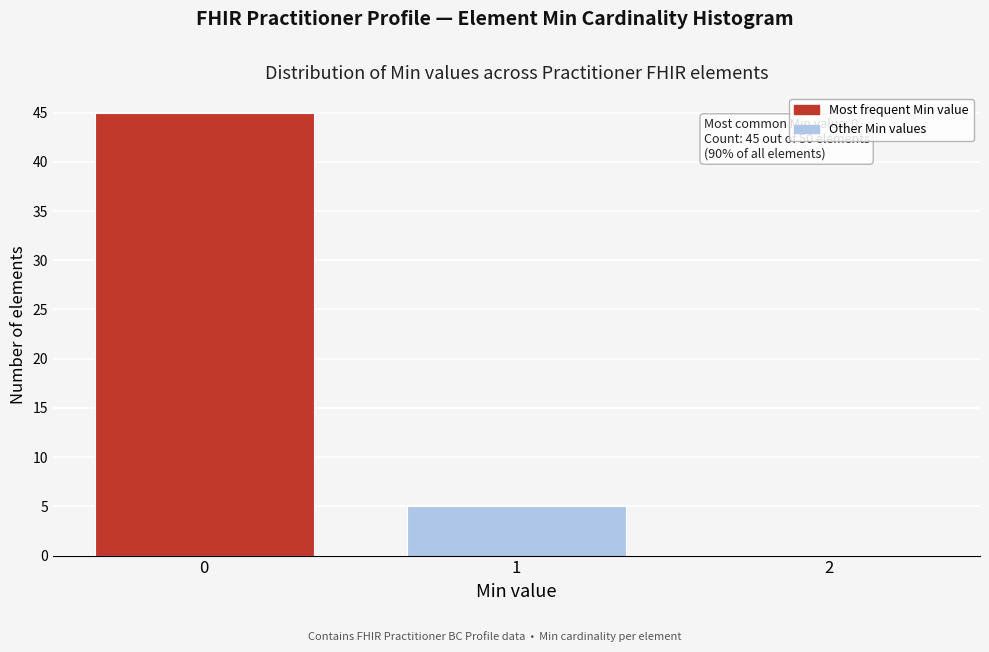

Reading left to right, what are all the values shown in this chart?

0=45	1=5	2=0